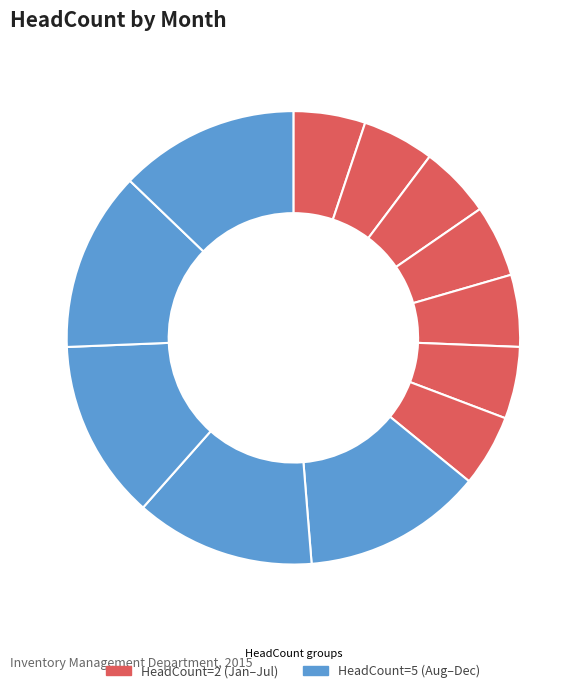

How many segments does this pie chart have?

12